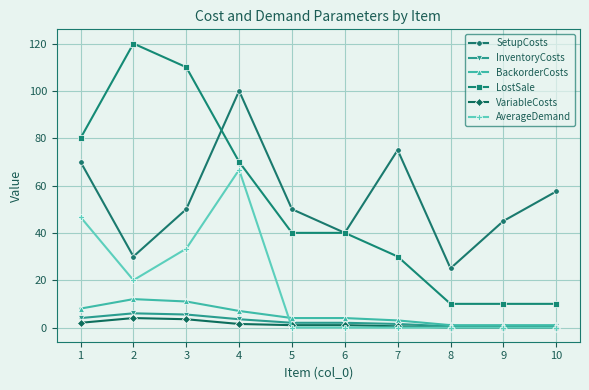

Which category has the highest value in the SetupCosts series?

4